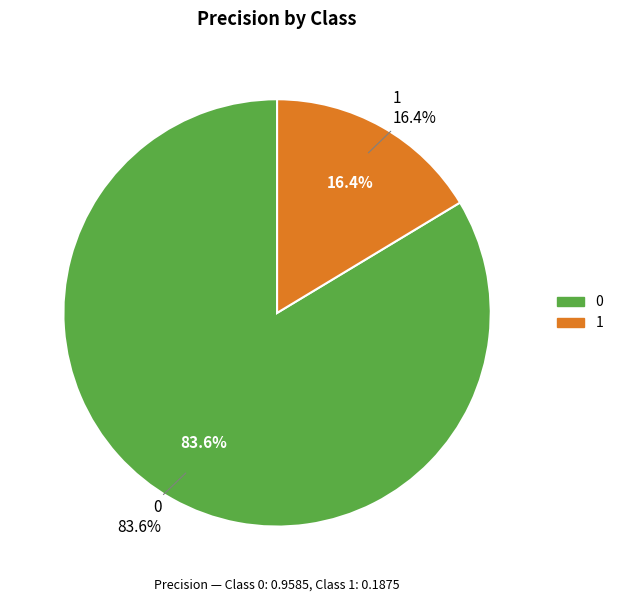

Count the number of slices in the pie.

2